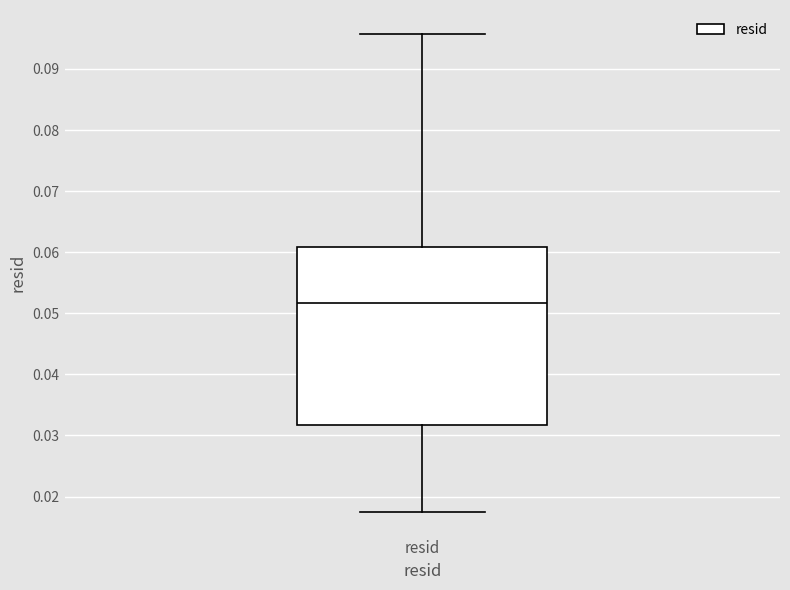

Where does the median line of the box for resid sit on the y-axis? The values are not printed on the chart, so give them approximately, as read against the axis.

0.052